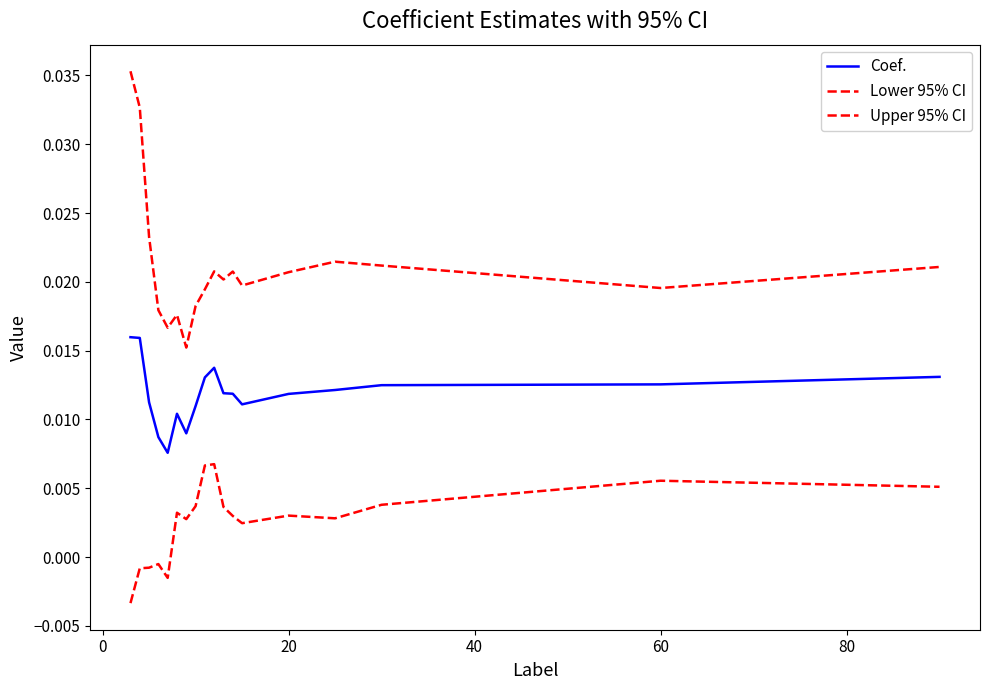

True or false: Lower 95% CI and Upper 95% CI cross at least once.

False